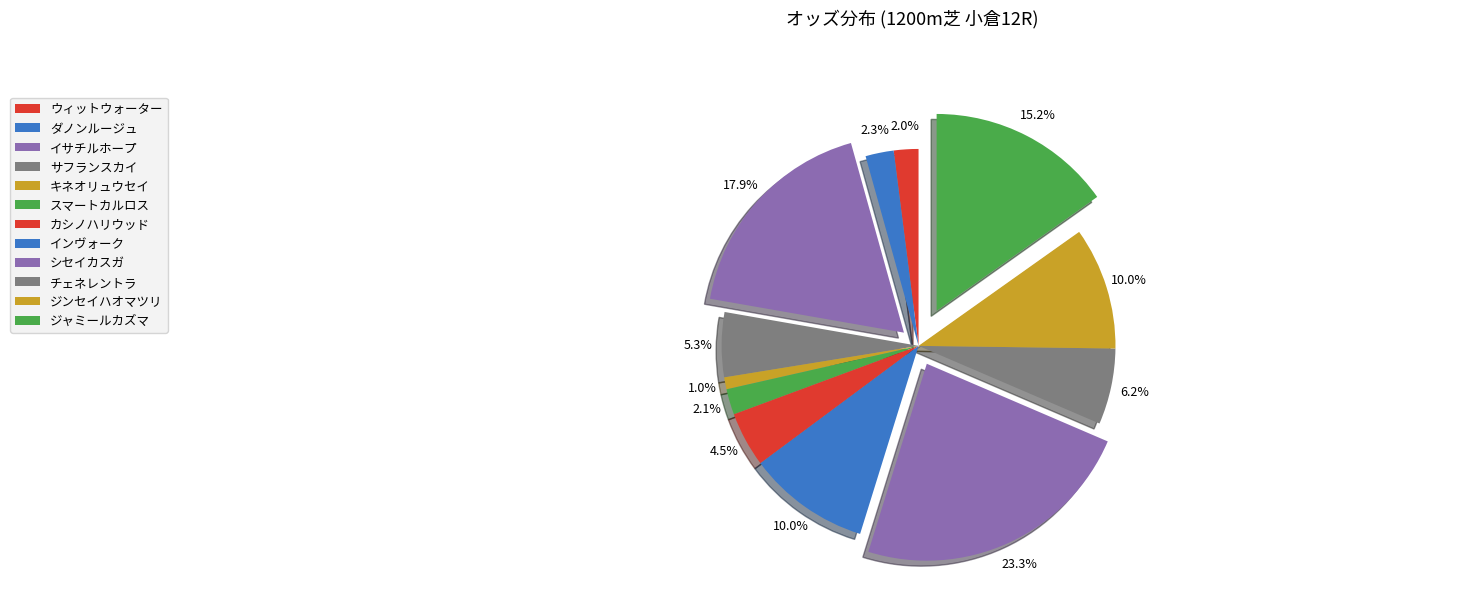

To the nearest percent, what portion does ジャミールカズマ represent?

15%